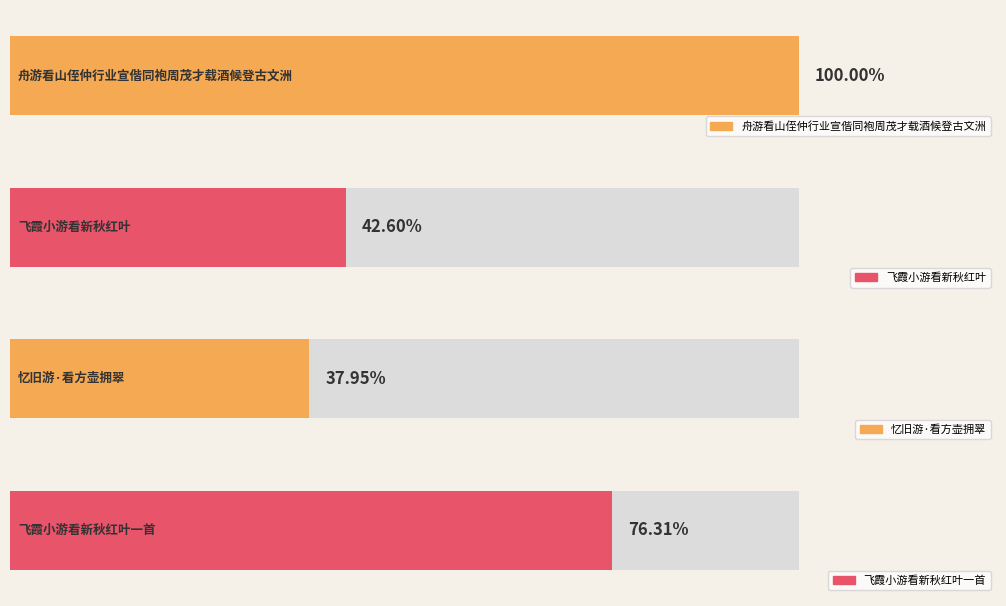

At which label does the data first exceed 449451?

舟游看山侄仲行业宣偕同袍周茂才载酒候登古文洲